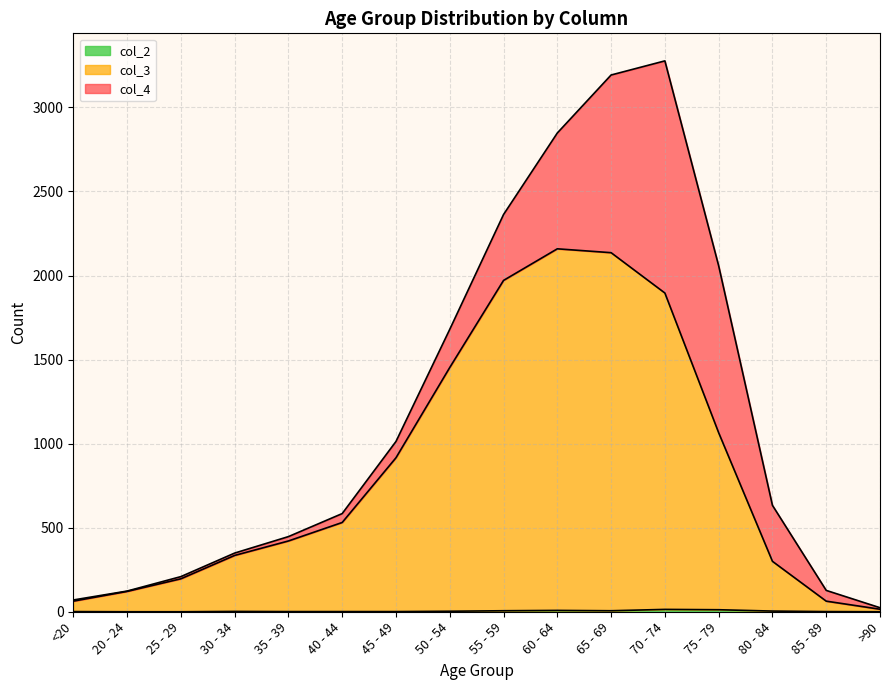

The value of col_3 at 35 - 39 is 167. True or false?

False